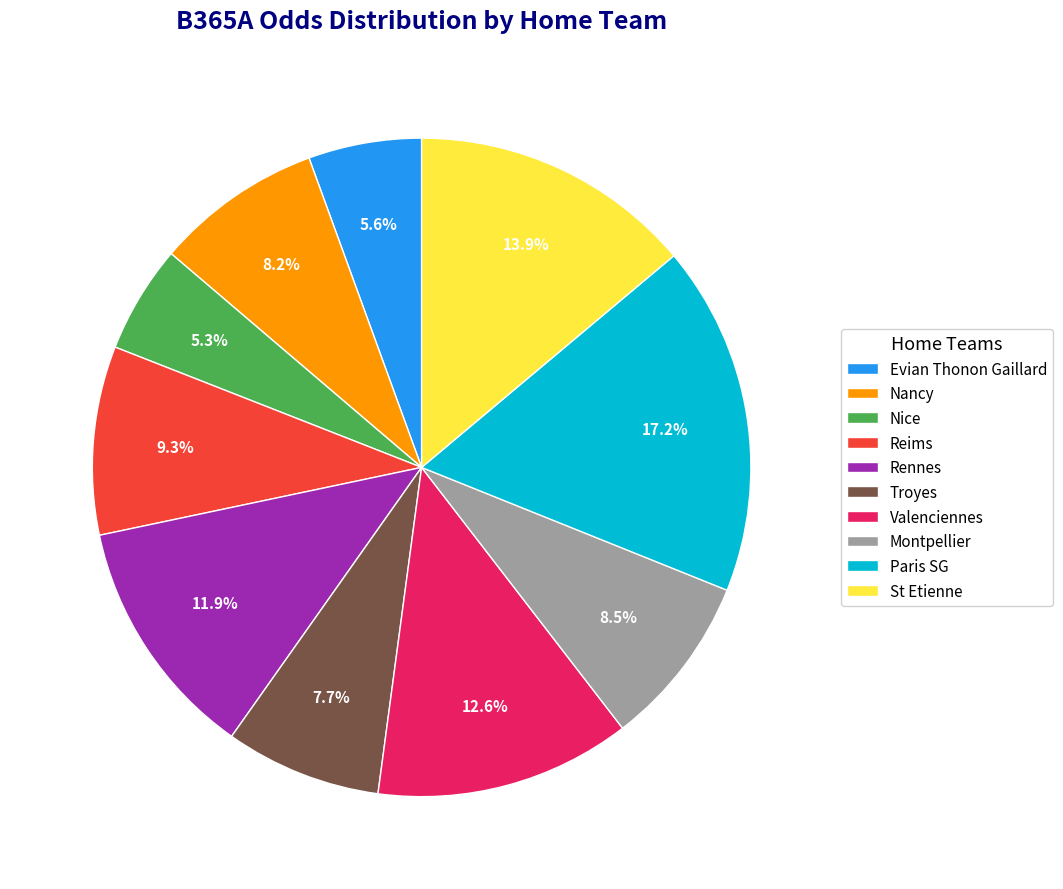

How many slices are in this pie chart?

10